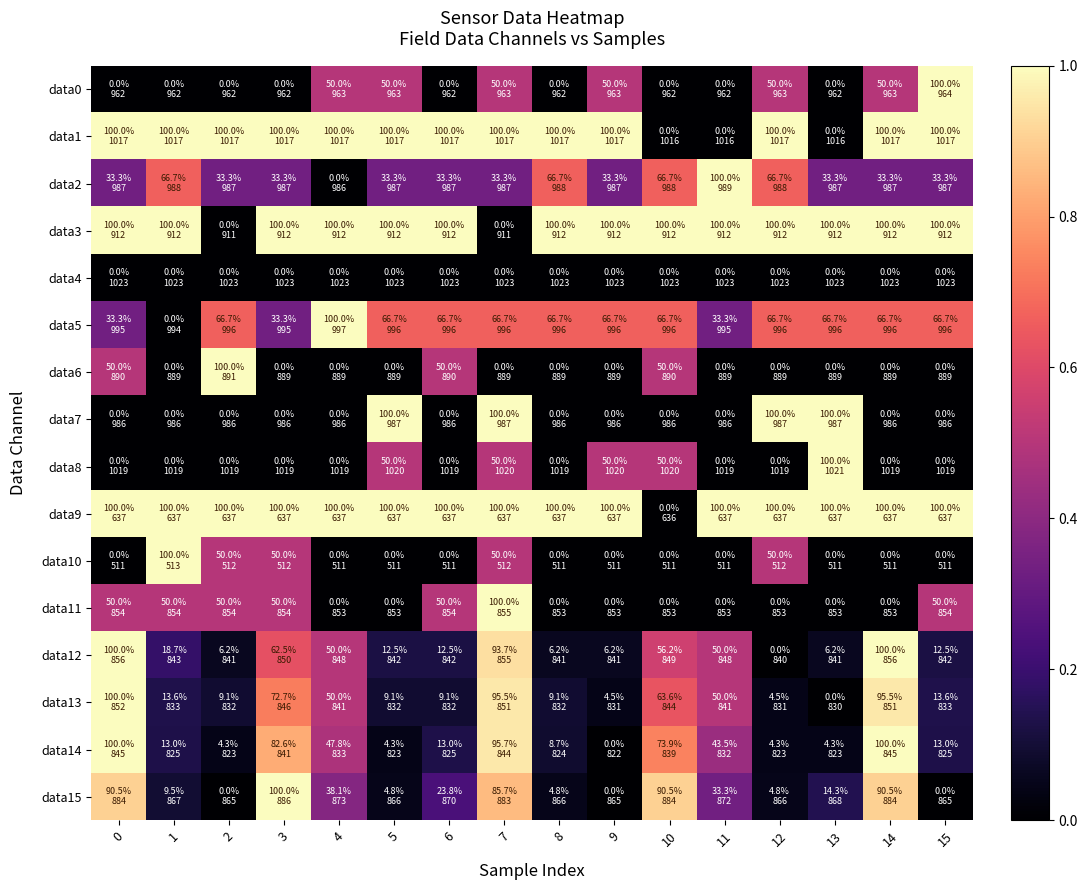

Reading left to right, transcribe all the data shown in this chart.

data0: 0=0.0	1=0.0	2=0.0	3=0.0	4=0.5	5=0.5	6=0.0	7=0.5	8=0.0	9=0.5	10=0.0	11=0.0	12=0.5	13=0.0	14=0.5	15=1.0
data1: 0=1.0	1=1.0	2=1.0	3=1.0	4=1.0	5=1.0	6=1.0	7=1.0	8=1.0	9=1.0	10=0.0	11=0.0	12=1.0	13=0.0	14=1.0	15=1.0
data2: 0=0.3	1=0.7	2=0.3	3=0.3	4=0.0	5=0.3	6=0.3	7=0.3	8=0.7	9=0.3	10=0.7	11=1.0	12=0.7	13=0.3	14=0.3	15=0.3
data3: 0=1.0	1=1.0	2=0.0	3=1.0	4=1.0	5=1.0	6=1.0	7=0.0	8=1.0	9=1.0	10=1.0	11=1.0	12=1.0	13=1.0	14=1.0	15=1.0
data4: 0=0.0	1=0.0	2=0.0	3=0.0	4=0.0	5=0.0	6=0.0	7=0.0	8=0.0	9=0.0	10=0.0	11=0.0	12=0.0	13=0.0	14=0.0	15=0.0
data5: 0=0.3	1=0.0	2=0.7	3=0.3	4=1.0	5=0.7	6=0.7	7=0.7	8=0.7	9=0.7	10=0.7	11=0.3	12=0.7	13=0.7	14=0.7	15=0.7
data6: 0=0.5	1=0.0	2=1.0	3=0.0	4=0.0	5=0.0	6=0.5	7=0.0	8=0.0	9=0.0	10=0.5	11=0.0	12=0.0	13=0.0	14=0.0	15=0.0
data7: 0=0.0	1=0.0	2=0.0	3=0.0	4=0.0	5=1.0	6=0.0	7=1.0	8=0.0	9=0.0	10=0.0	11=0.0	12=1.0	13=1.0	14=0.0	15=0.0
data8: 0=0.0	1=0.0	2=0.0	3=0.0	4=0.0	5=0.5	6=0.0	7=0.5	8=0.0	9=0.5	10=0.5	11=0.0	12=0.0	13=1.0	14=0.0	15=0.0
data9: 0=1.0	1=1.0	2=1.0	3=1.0	4=1.0	5=1.0	6=1.0	7=1.0	8=1.0	9=1.0	10=0.0	11=1.0	12=1.0	13=1.0	14=1.0	15=1.0
data10: 0=0.0	1=1.0	2=0.5	3=0.5	4=0.0	5=0.0	6=0.0	7=0.5	8=0.0	9=0.0	10=0.0	11=0.0	12=0.5	13=0.0	14=0.0	15=0.0
data11: 0=0.5	1=0.5	2=0.5	3=0.5	4=0.0	5=0.0	6=0.5	7=1.0	8=0.0	9=0.0	10=0.0	11=0.0	12=0.0	13=0.0	14=0.0	15=0.5
data12: 0=1.0	1=0.2	2=0.1	3=0.6	4=0.5	5=0.1	6=0.1	7=0.9	8=0.1	9=0.1	10=0.6	11=0.5	12=0.0	13=0.1	14=1.0	15=0.1
data13: 0=1.0	1=0.1	2=0.1	3=0.7	4=0.5	5=0.1	6=0.1	7=1.0	8=0.1	9=0.0	10=0.6	11=0.5	12=0.0	13=0.0	14=1.0	15=0.1
data14: 0=1.0	1=0.1	2=0.0	3=0.8	4=0.5	5=0.0	6=0.1	7=1.0	8=0.1	9=0.0	10=0.7	11=0.4	12=0.0	13=0.0	14=1.0	15=0.1
data15: 0=0.9	1=0.1	2=0.0	3=1.0	4=0.4	5=0.0	6=0.2	7=0.9	8=0.0	9=0.0	10=0.9	11=0.3	12=0.0	13=0.1	14=0.9	15=0.0